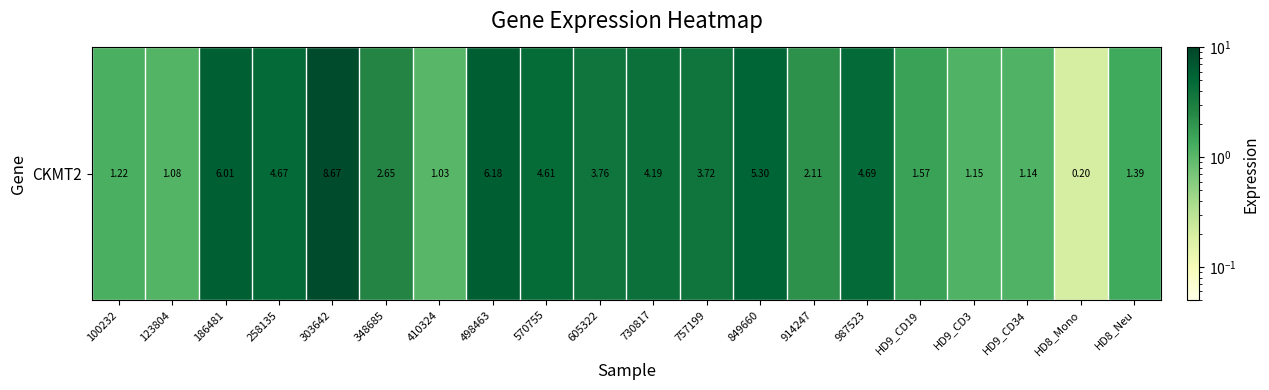

Count the number of values greater than 3.

10